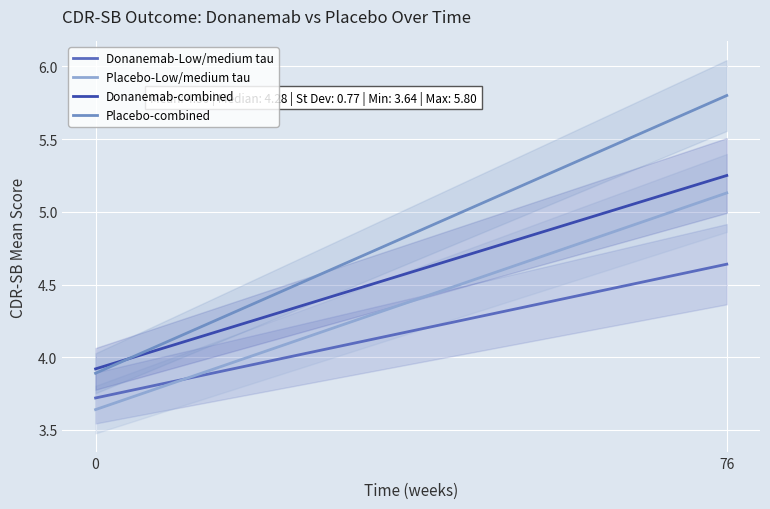

At which category is the sum across all series the highest?

76